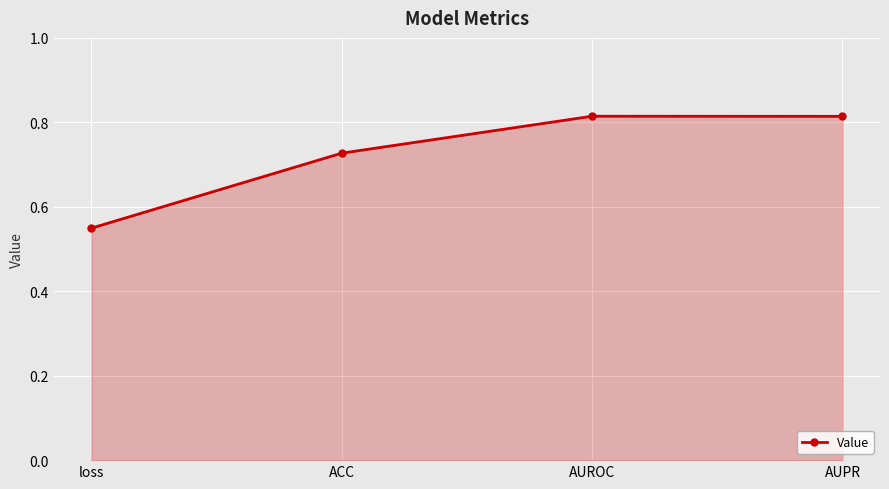

What is the sum of all values?

2.9